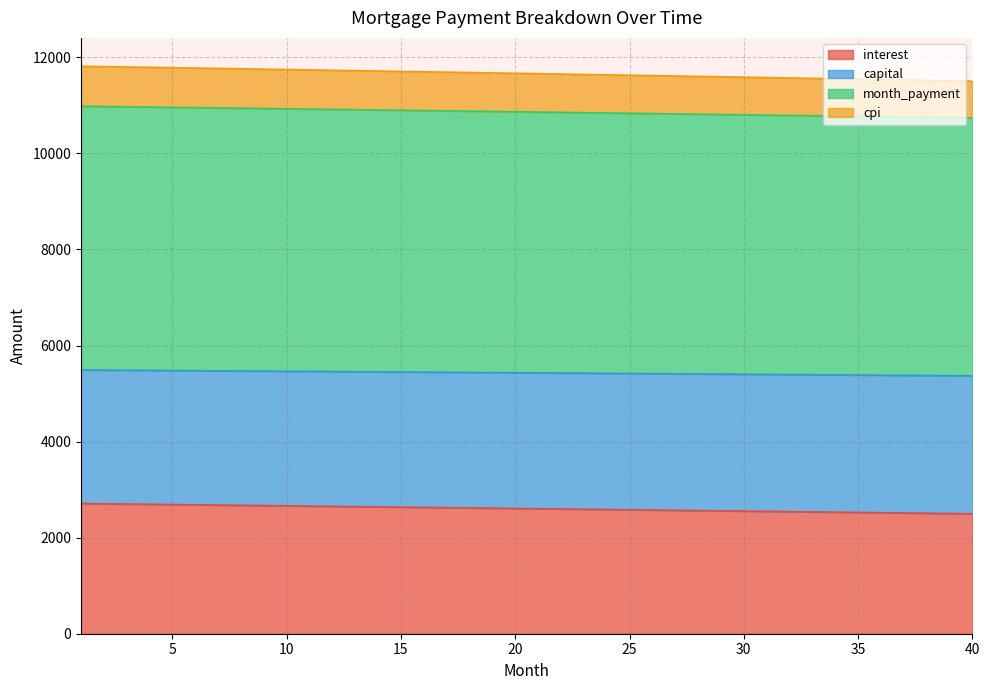

What is the maximum value for interest?

2710.6